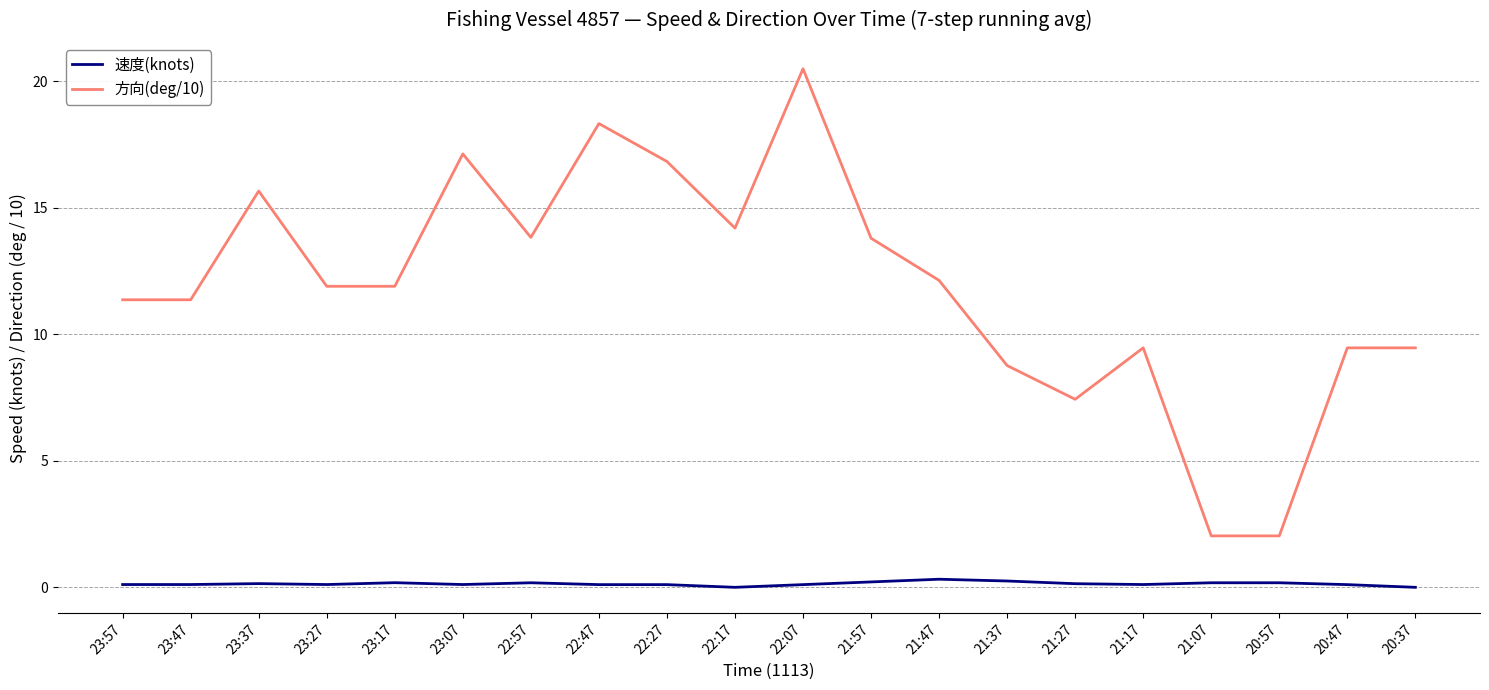

How many values in the 方向(deg/10) series are below 11?

7